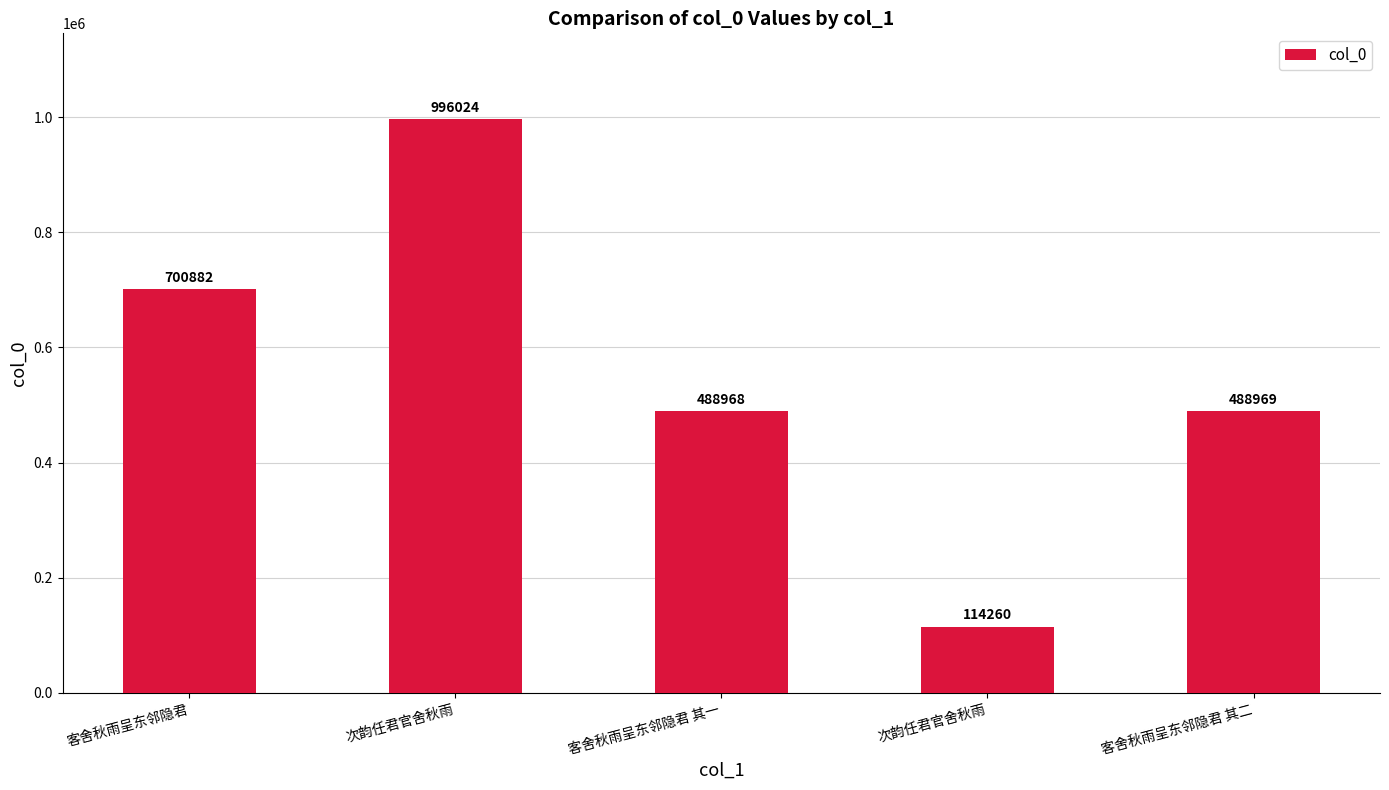

What is the difference between the values at 次韵任君官舍秋雨 and 客舍秋雨呈东邻隐君 其二?

374709